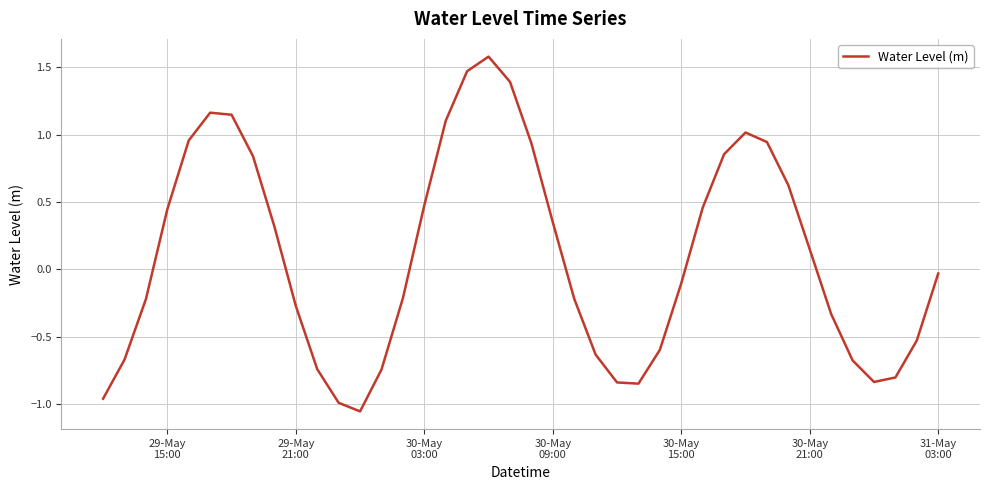

Count the number of data series in this chart.

1